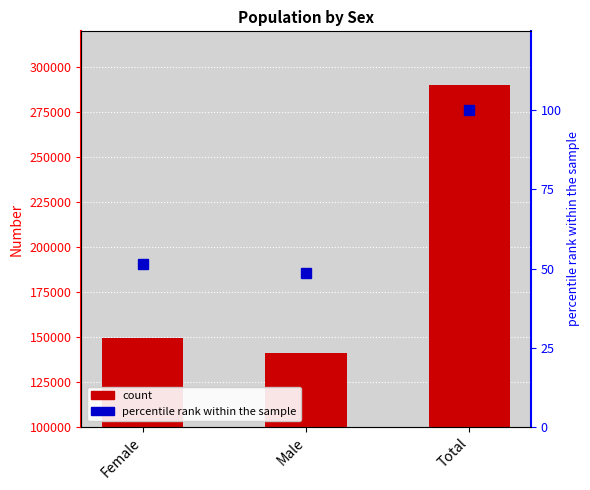

List the labels in order of percentile rank within the sample value, smallest first.

Male, Female, Total